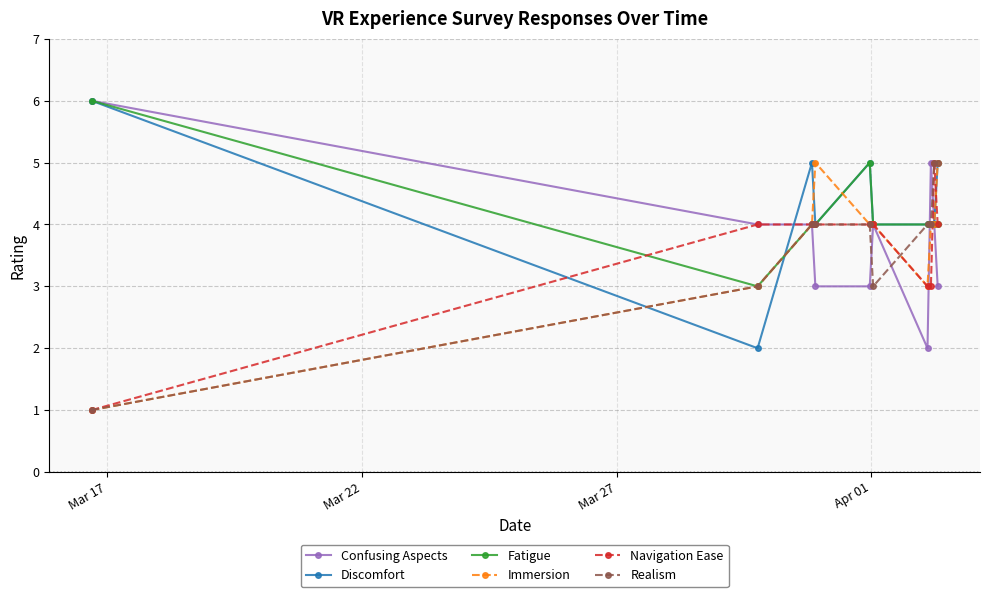

At how many categories does at least one series exceed 4?

7